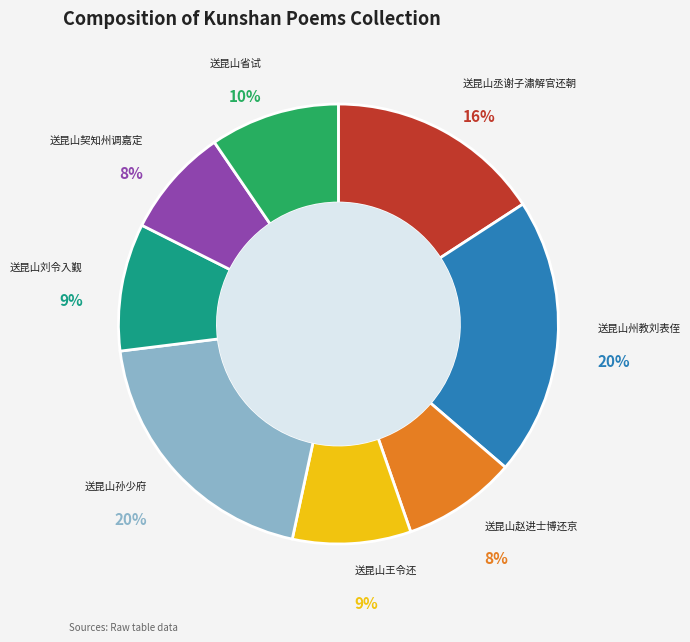

To the nearest percent, what is the difference between the largest and smallest slice percentages?

12%